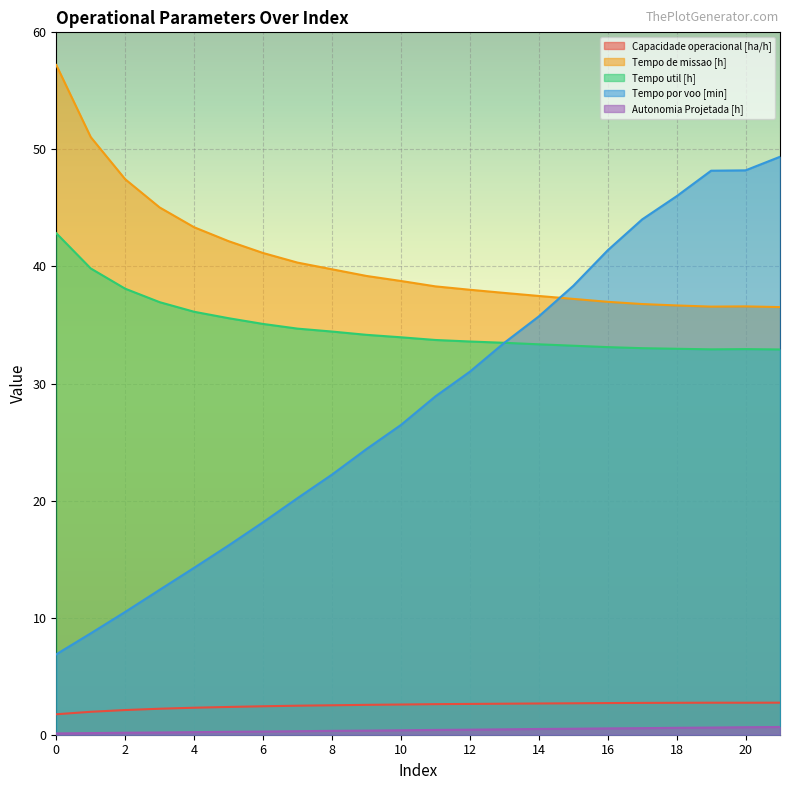

What is the maximum value shown in the chart?

57.2